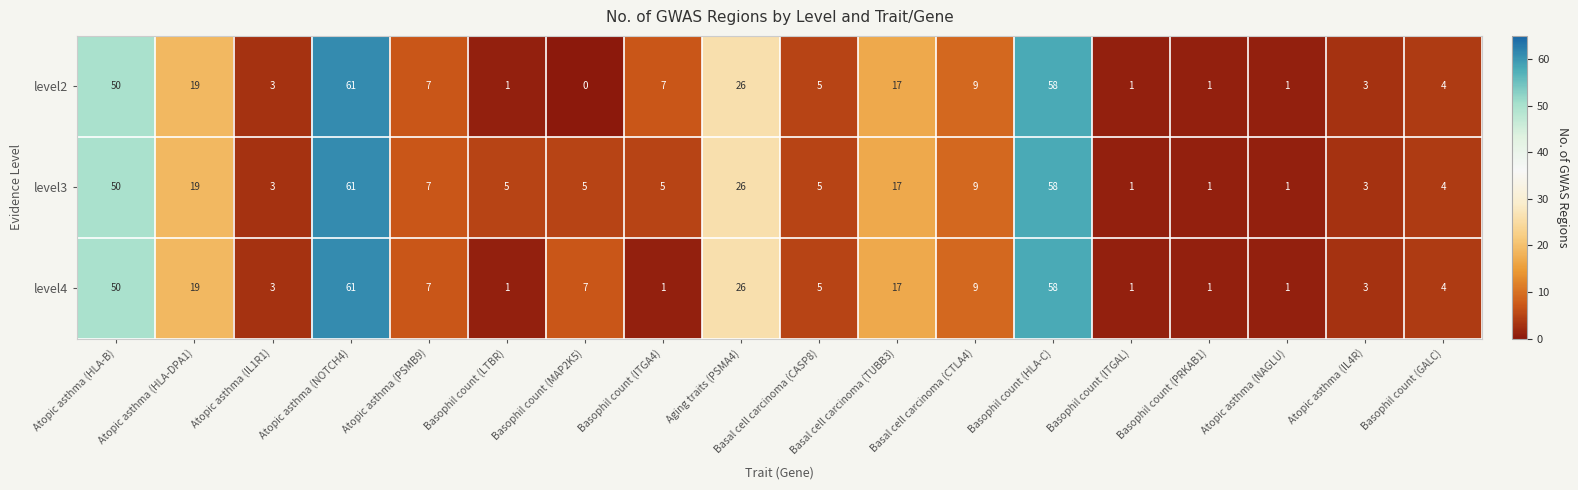

Is it true that level2 equals 1 at Basophil count (PRKAB1)?

True